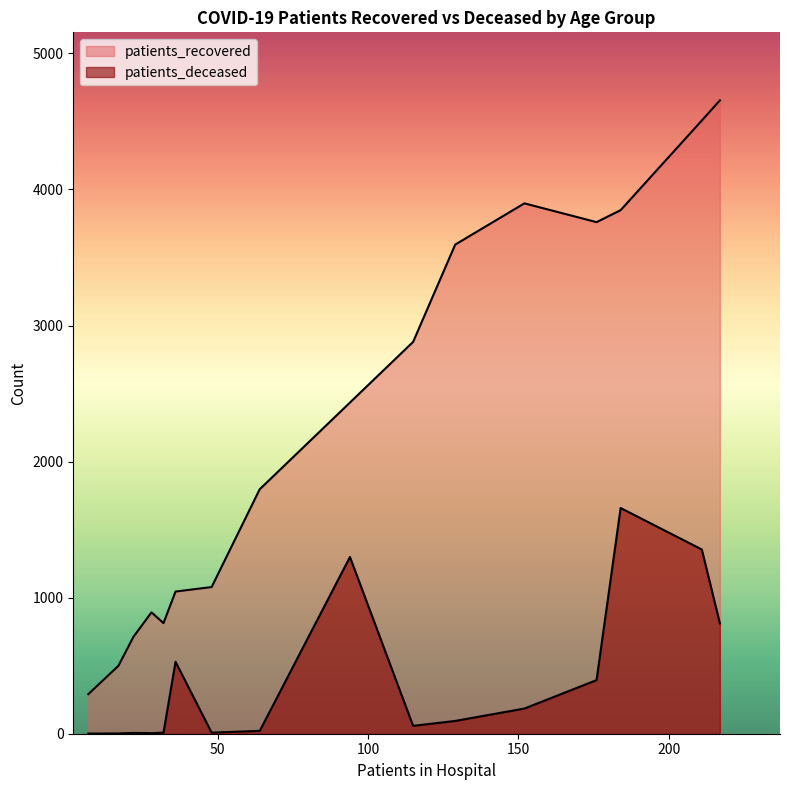

How many lines are shown in the chart?

2